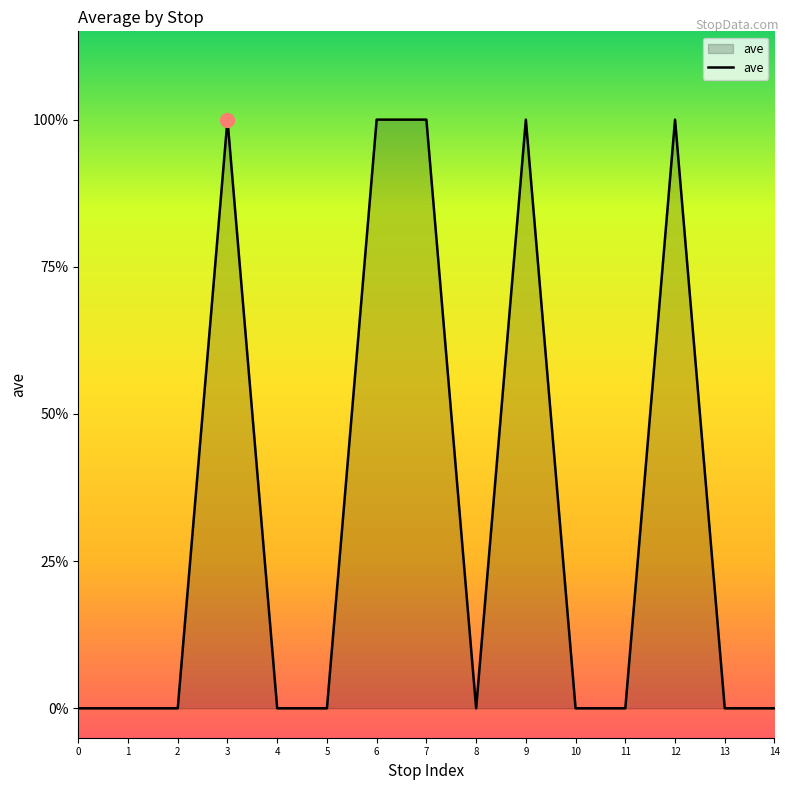

Rank the categories by value from lowest to highest.

0, 1, 2, 4, 5, 8, 10, 11, 13, 14, 3, 6, 7, 9, 12